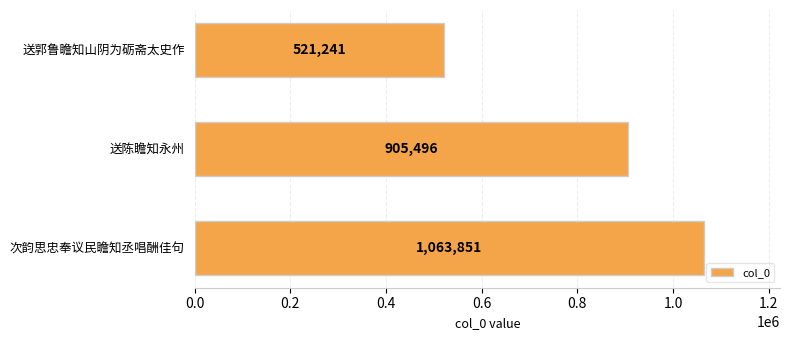

List the labels in order of value, largest first.

次韵思忠奉议民瞻知丞唱酬佳句, 送陈瞻知永州, 送郭鲁瞻知山阴为砺斋太史作